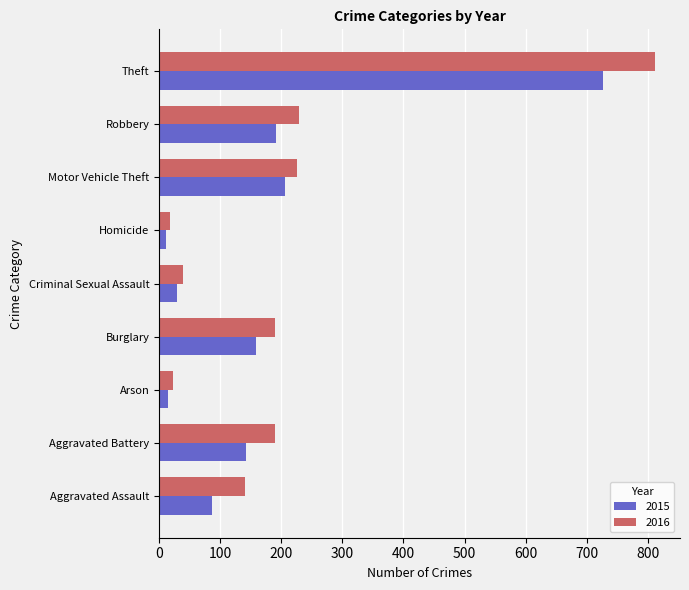

Which series changed the most between Arson and Criminal Sexual Assault?

2016